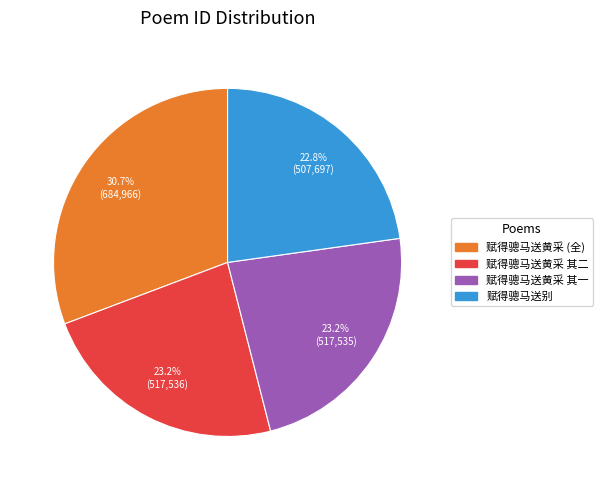

What percentage is NOT represented by 赋得骢马送黄采 其一?

76.8%